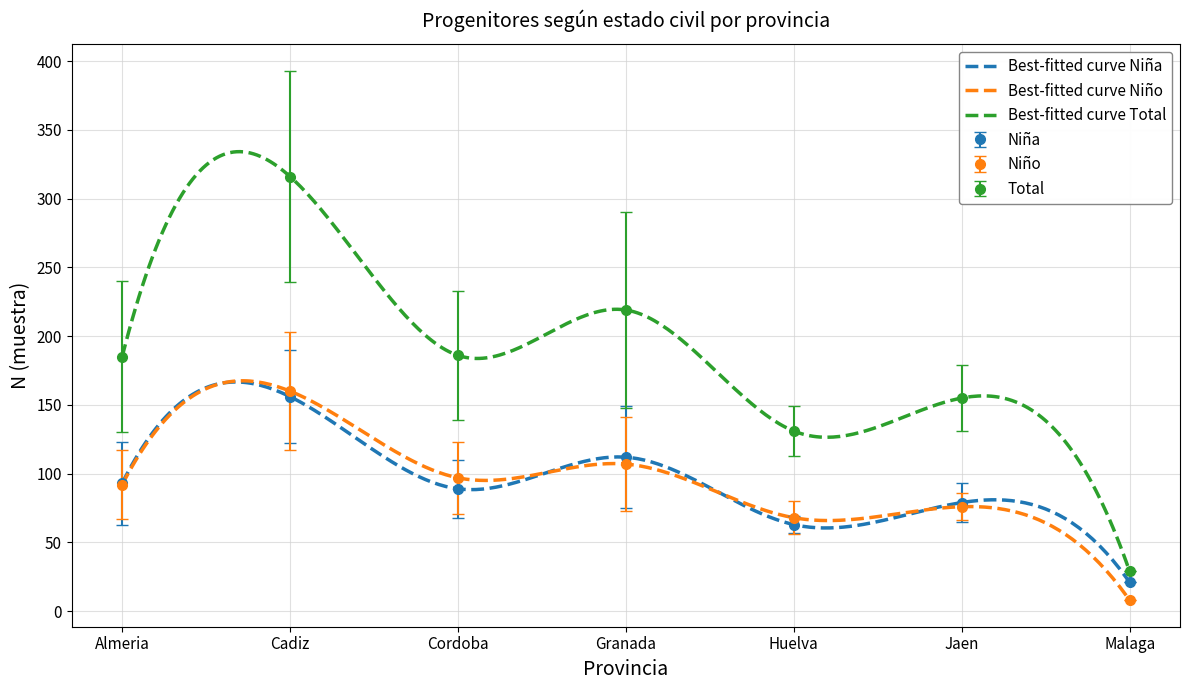

Is this an area chart (filled region under the line)?

No